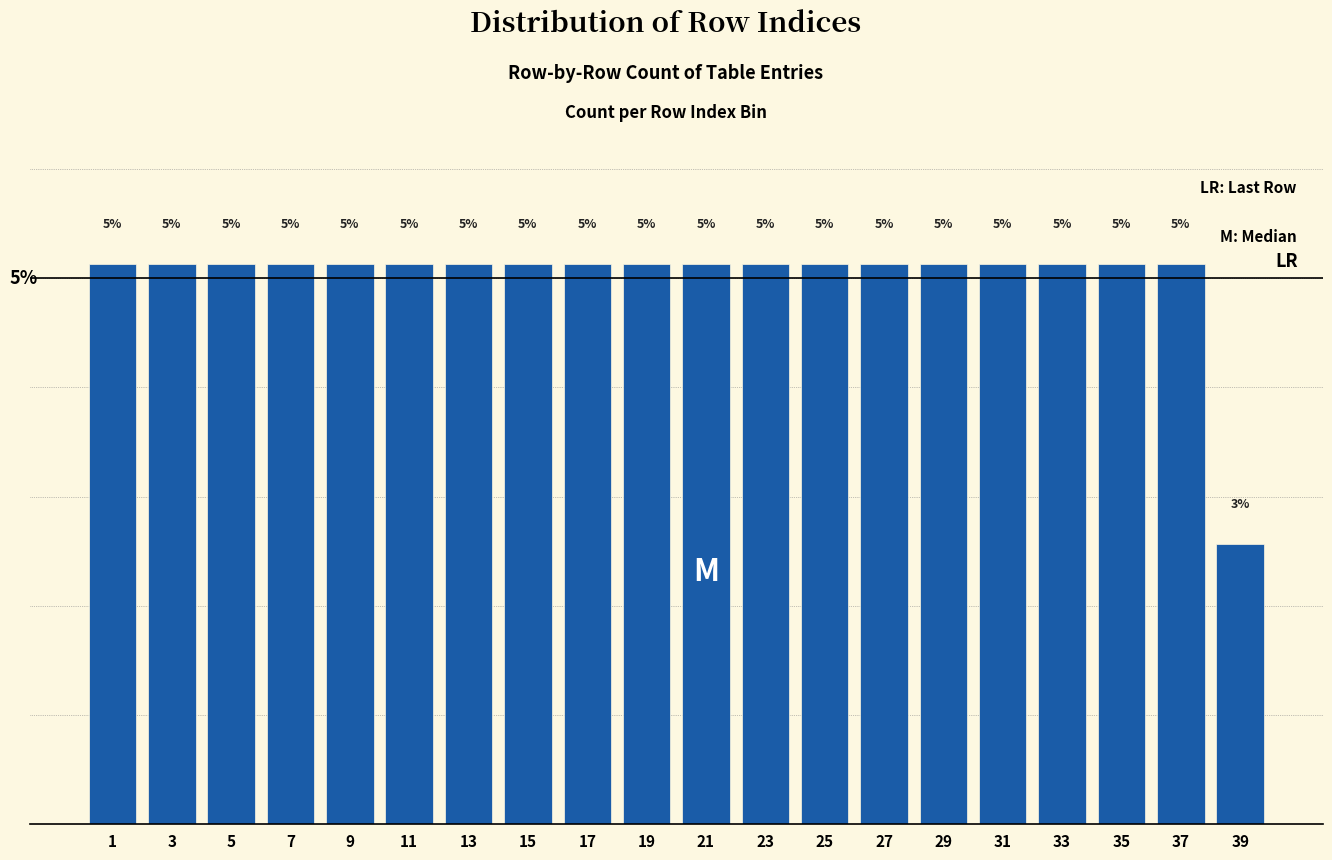

Are the bars horizontal?

No